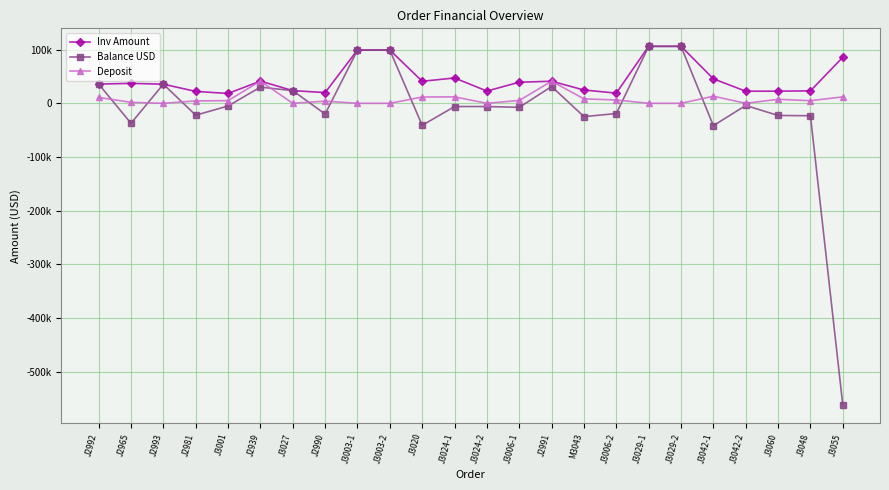

How many times do Deposit and Balance USD cross each other?

9